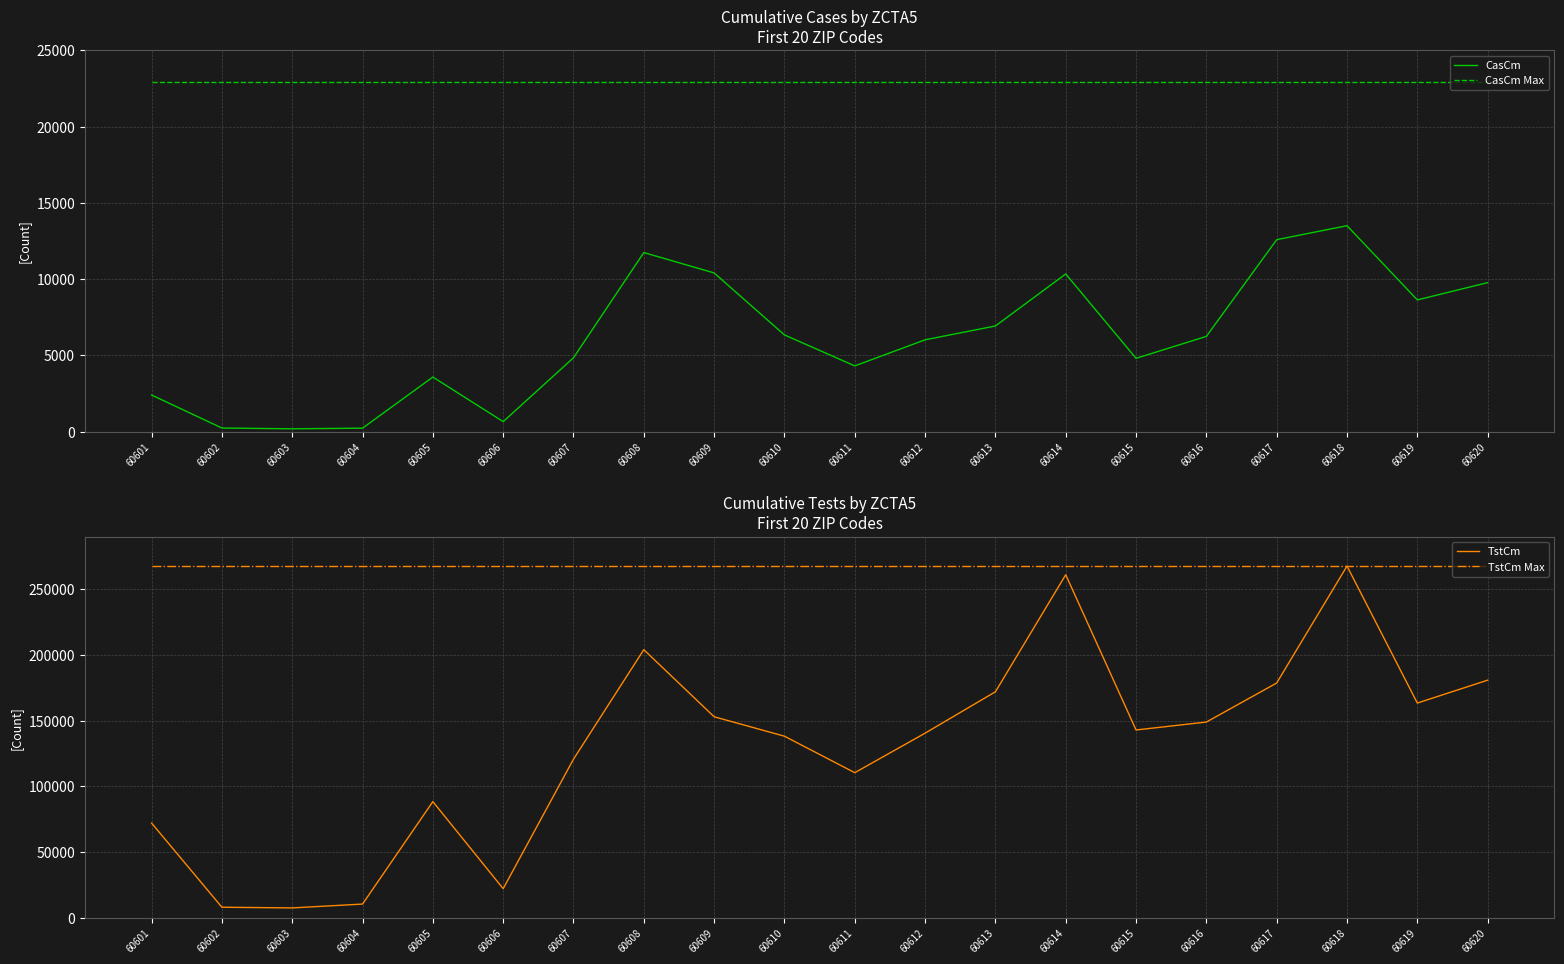

True or false: CasCm Max and CasCm intersect in this chart.

False